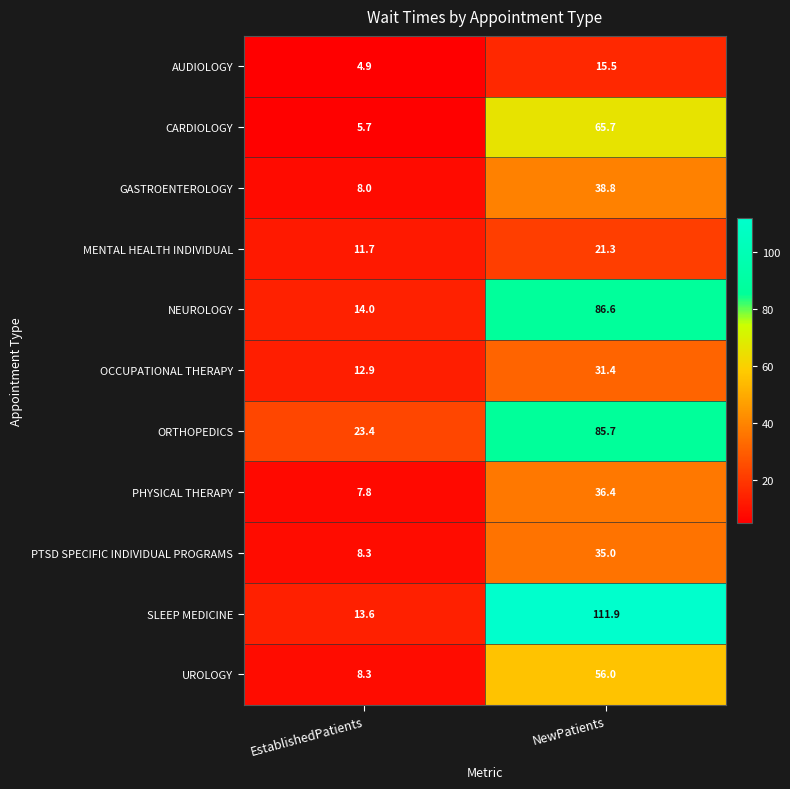

At which category does the chart reach its minimum across all series?

EstablishedPatients